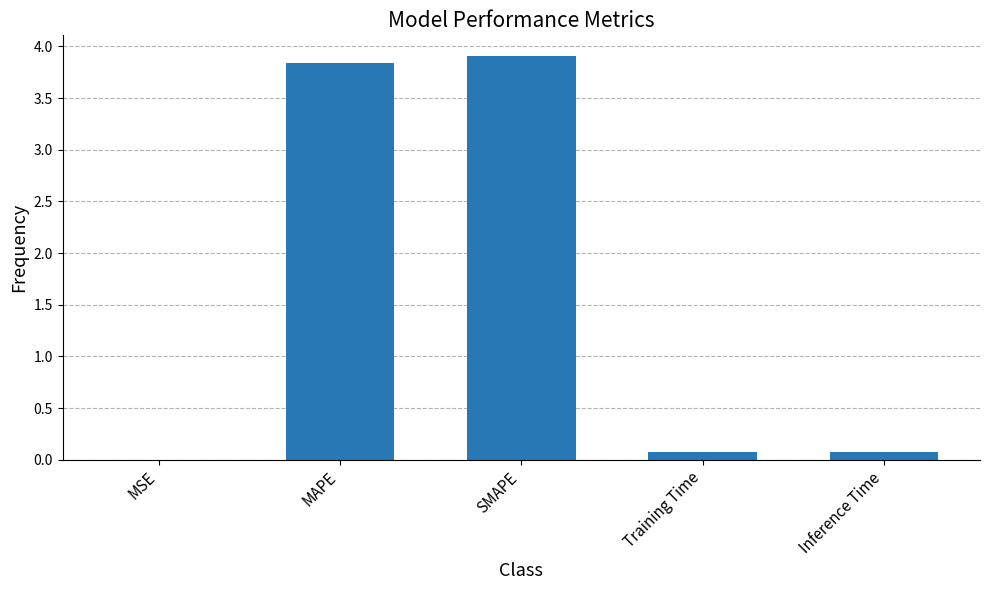

Which has a higher value, MSE or Inference Time?

Inference Time